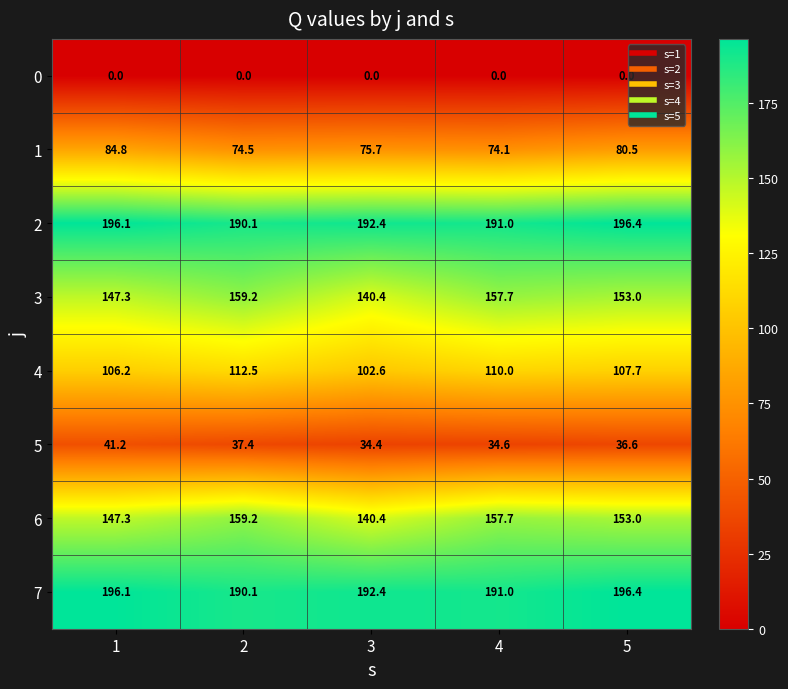

Is it true that 1 equals 52.4 at 3?

False